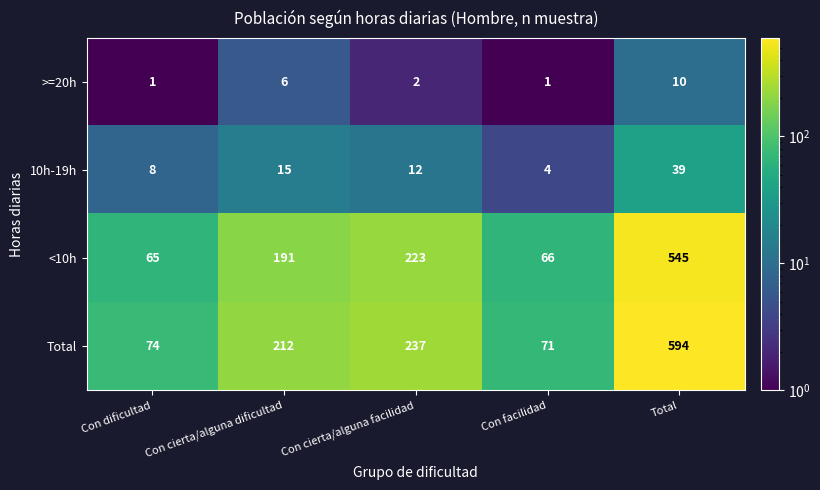

What is the total value across all series at Con cierta/alguna dificultad?

424